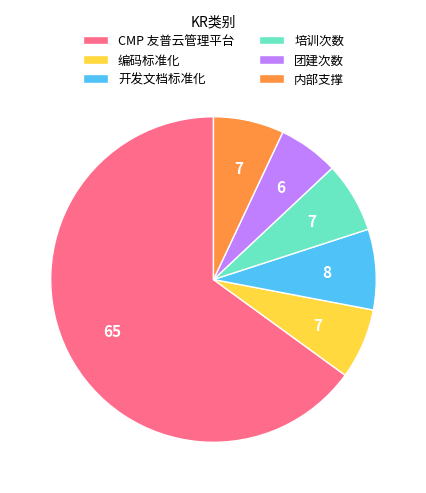

Do 编码标准化 and 内部支撑 together represent more than half of the pie?

No